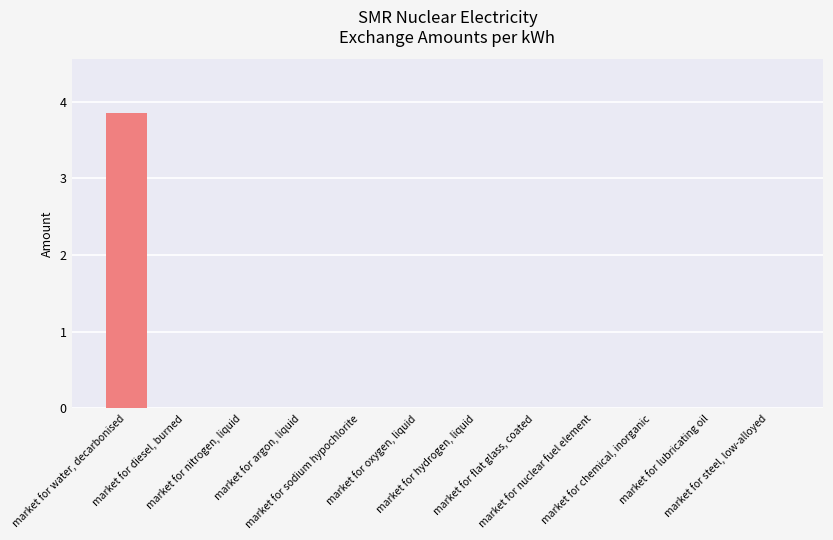

What is the greatest value displayed?

3.9